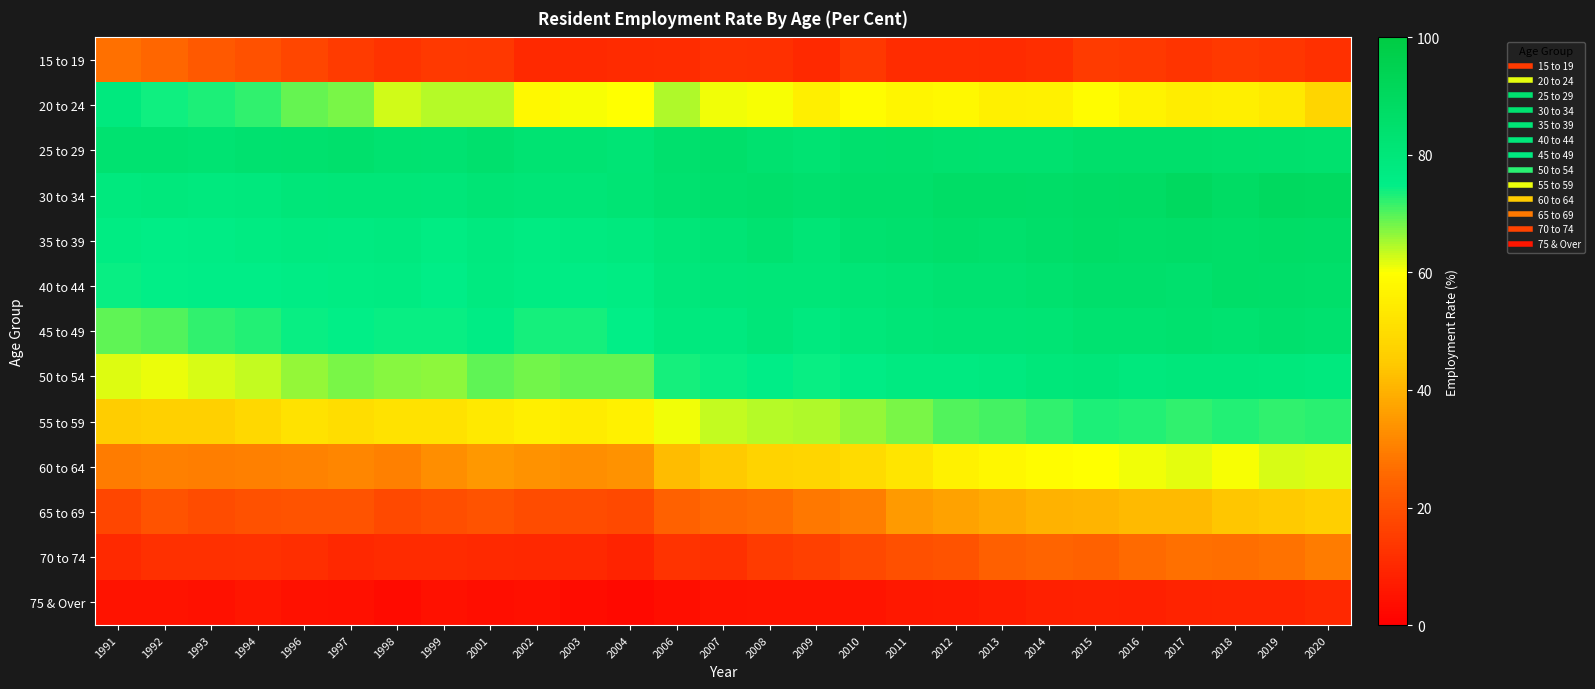

At 2017, list the series in order from smallest to largest.

75 & Over, 15 to 19, 70 to 74, 65 to 69, 20 to 24, 60 to 64, 55 to 59, 50 to 54, 45 to 49, 40 to 44, 25 to 29, 35 to 39, 30 to 34